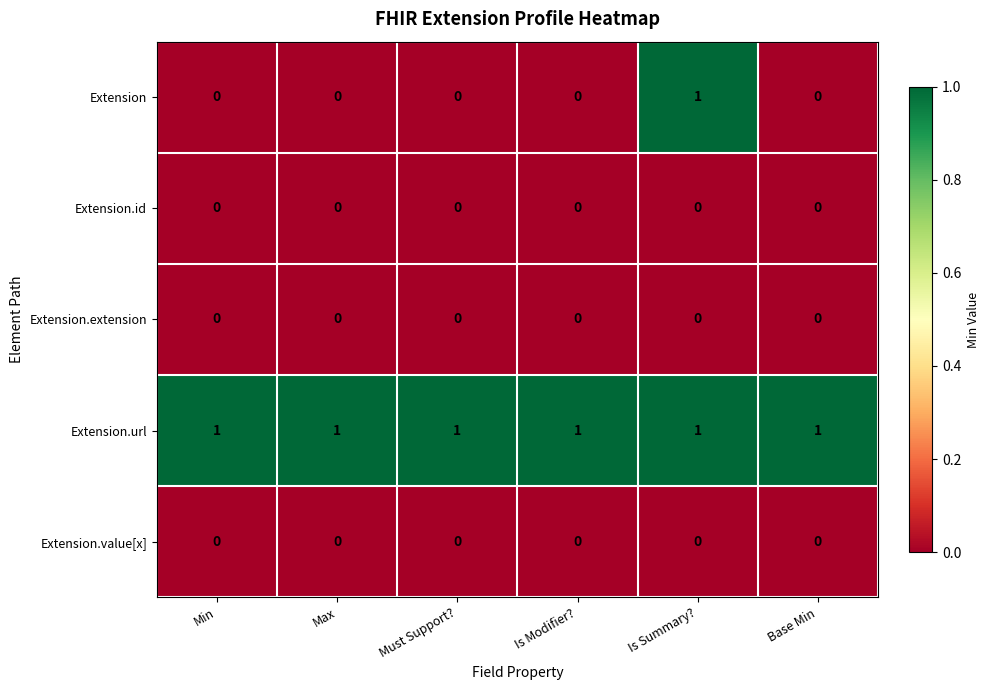

Which series has the largest total across all categories?

Extension.url